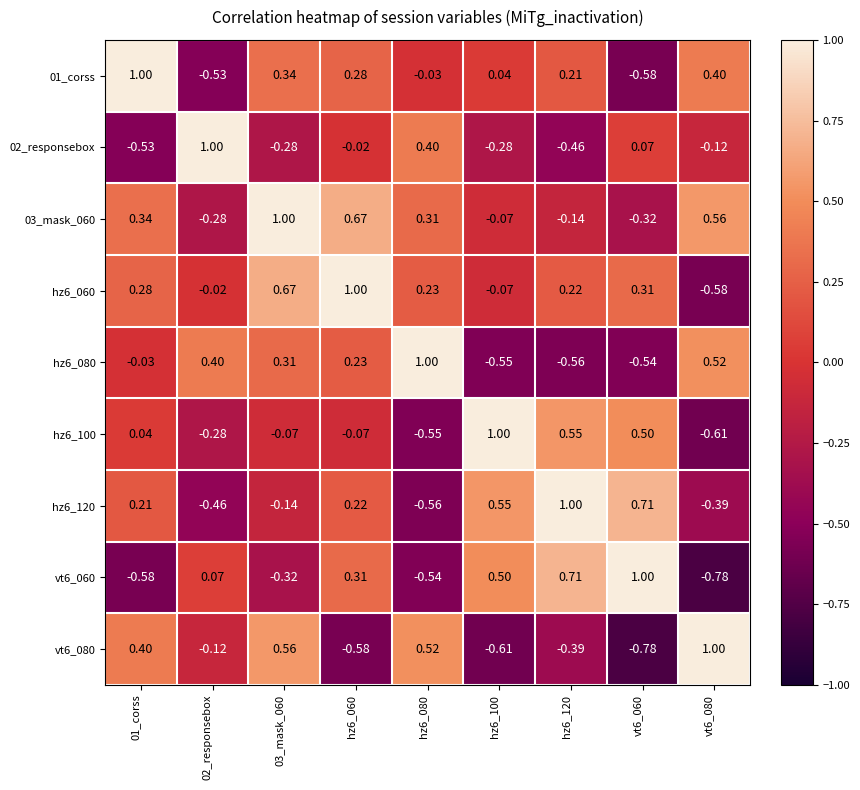

Is the value of 03_mask_060 at hz6_060 greater than the value of hz6_100 at vt6_060?

Yes